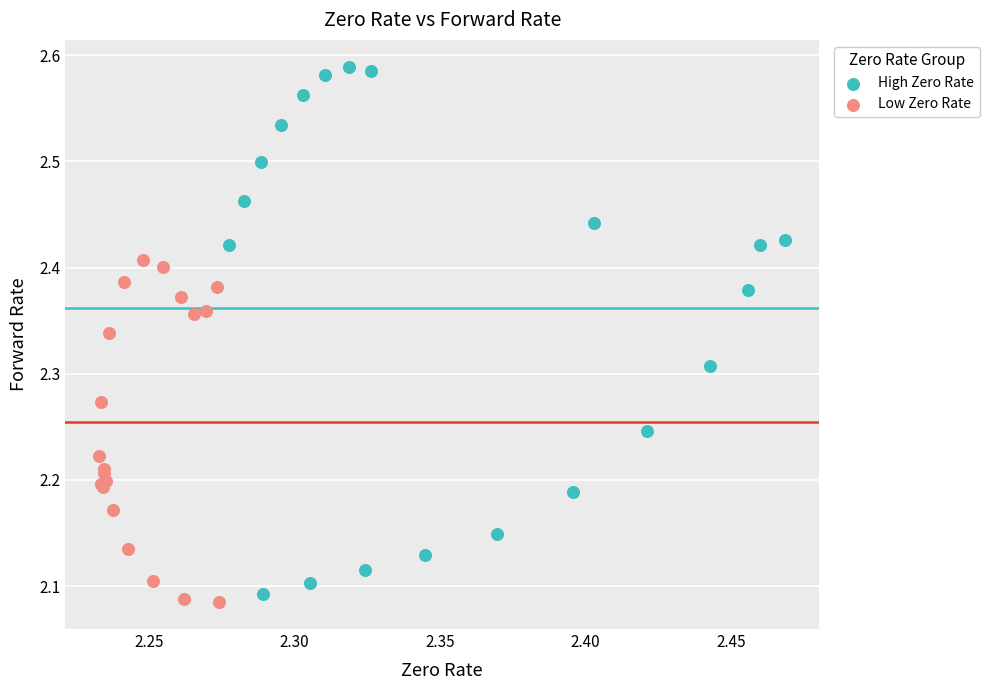

What are all the series names shown in the legend?

High Zero Rate, Low Zero Rate